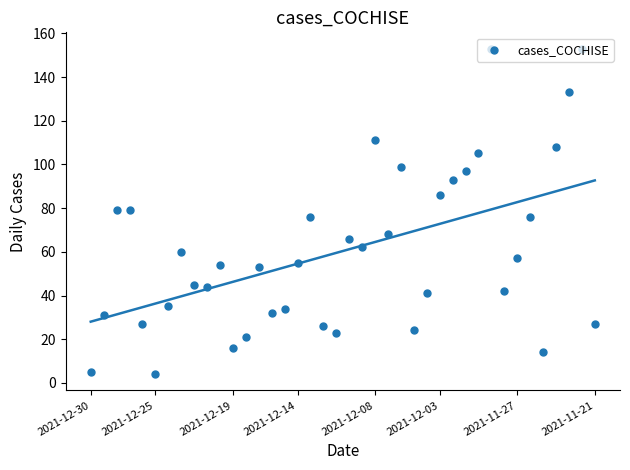

Which has a higher value, 15 or 10?

10